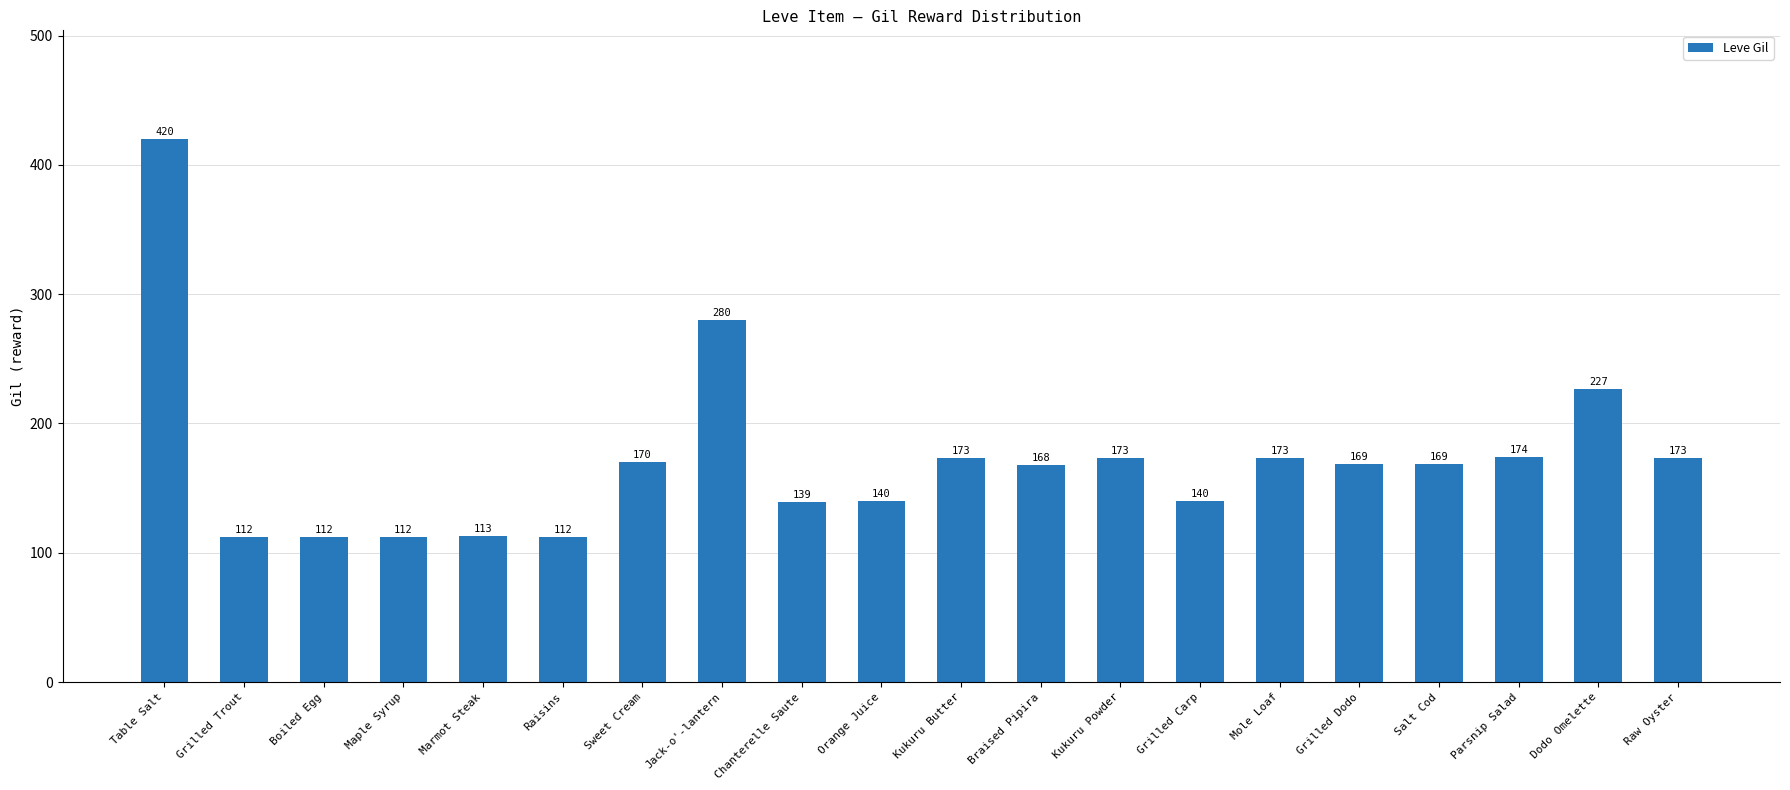

Where does the data first go above 169?

Table Salt